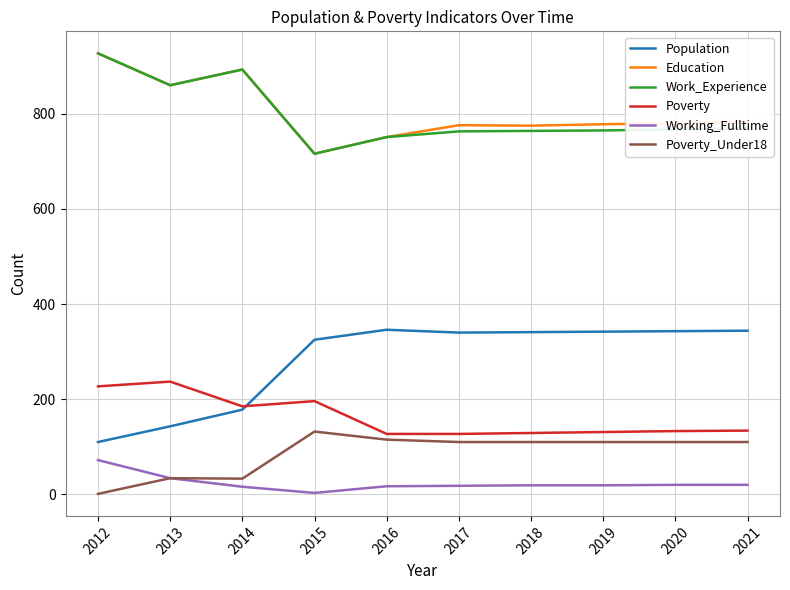

True or false: Population and Education cross at least once.

False